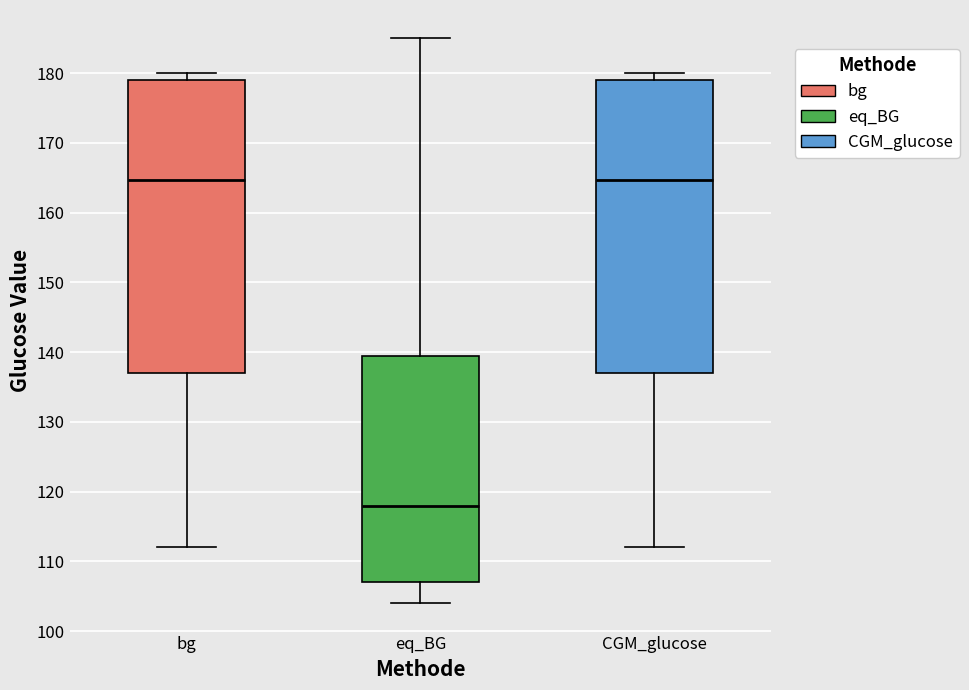

Where does the median line of the box for bg sit on the y-axis? The values are not printed on the chart, so give them approximately, as read against the axis.

165